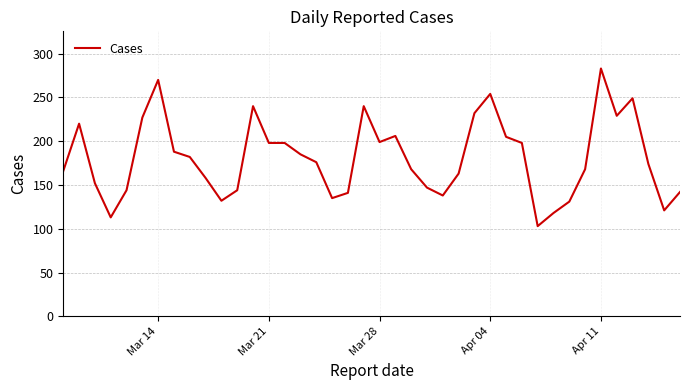

What is the smallest value displayed?

103